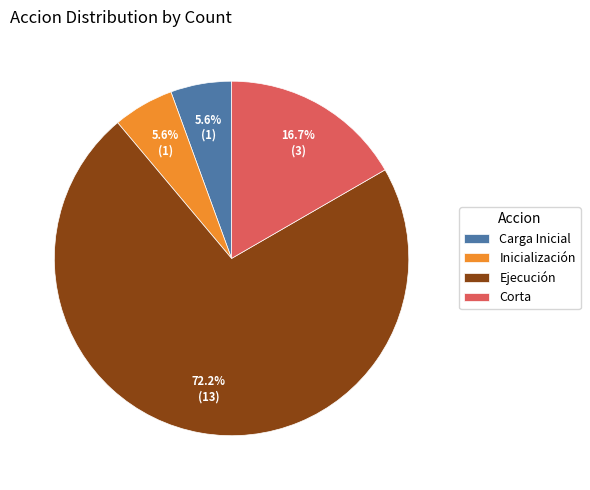

Which category has the biggest portion of the pie?

Ejecución